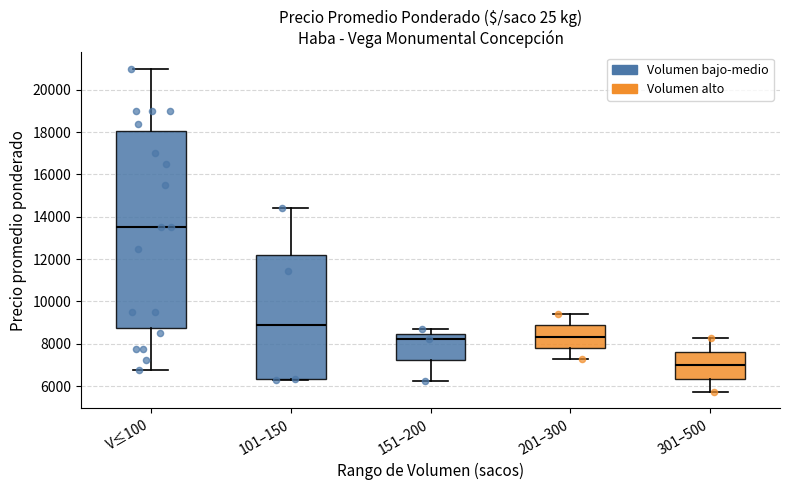

Which box is the tallest, from its lower edge to its upper edge?

V≤100